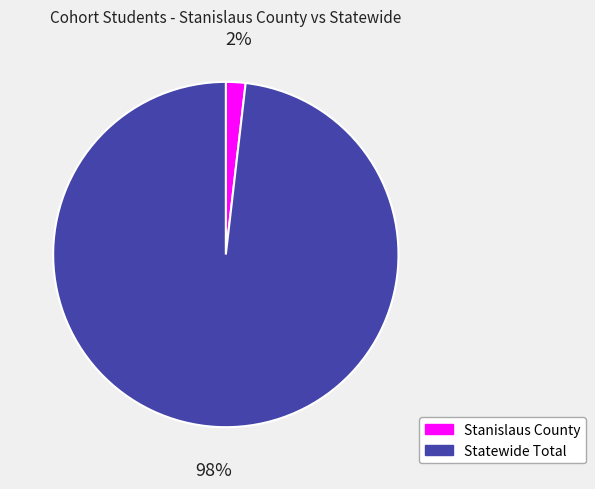

The Statewide Total slice represents 98% of the pie. True or false?

True